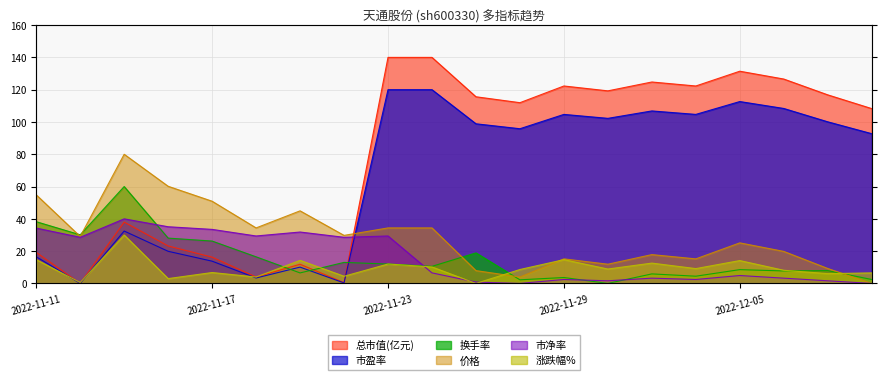

What is the difference between the 涨跌幅% values at 2022-11-14 and 2022-11-25?

0.5